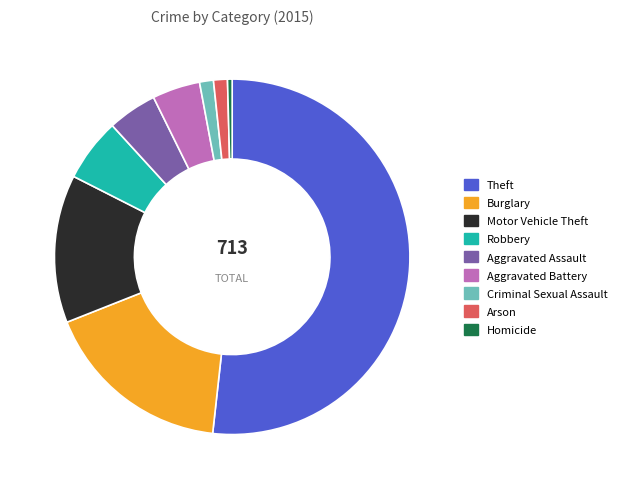

Which has a higher value, Aggravated Battery or Motor Vehicle Theft?

Motor Vehicle Theft